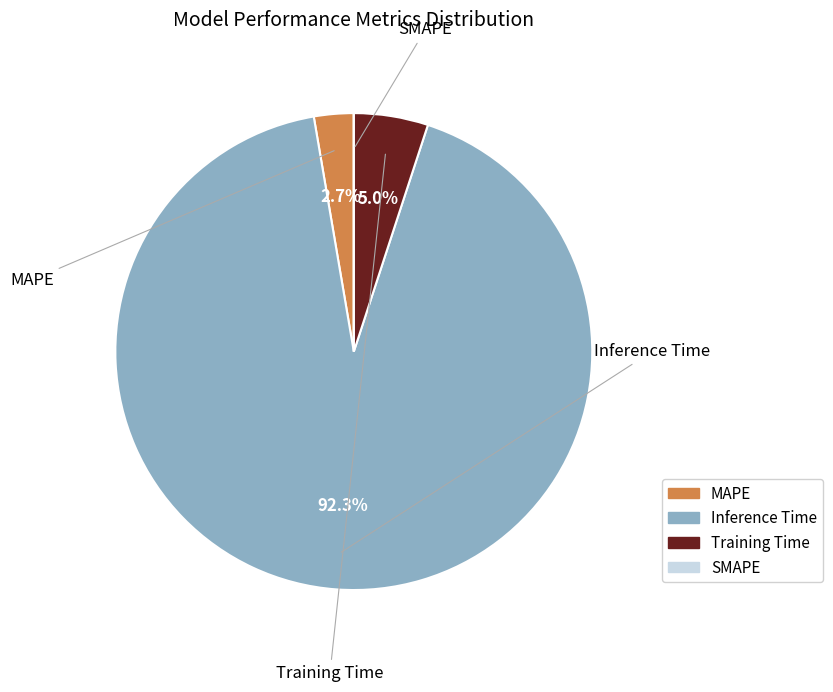

What portion of the pie excludes Training Time?

95.0%